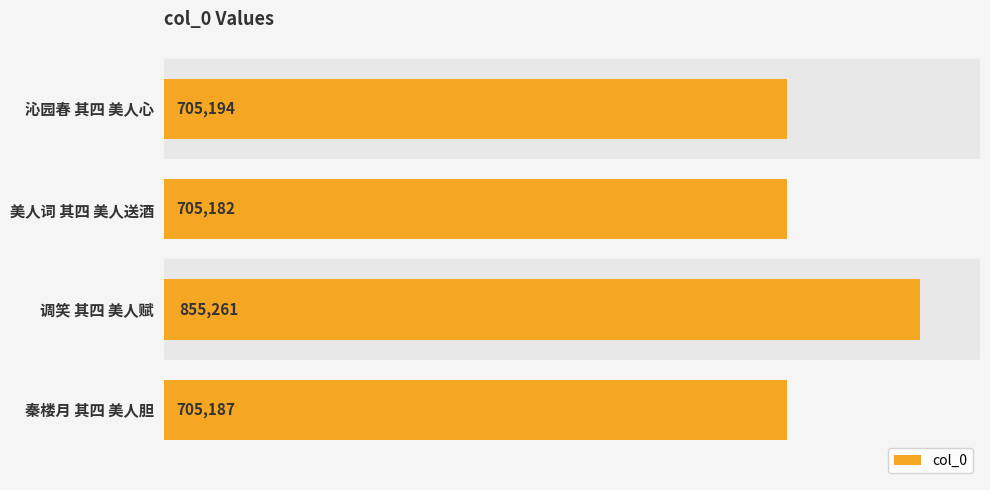

Is it true that the value at 美人词 其四 美人送酒 is 705182?

True